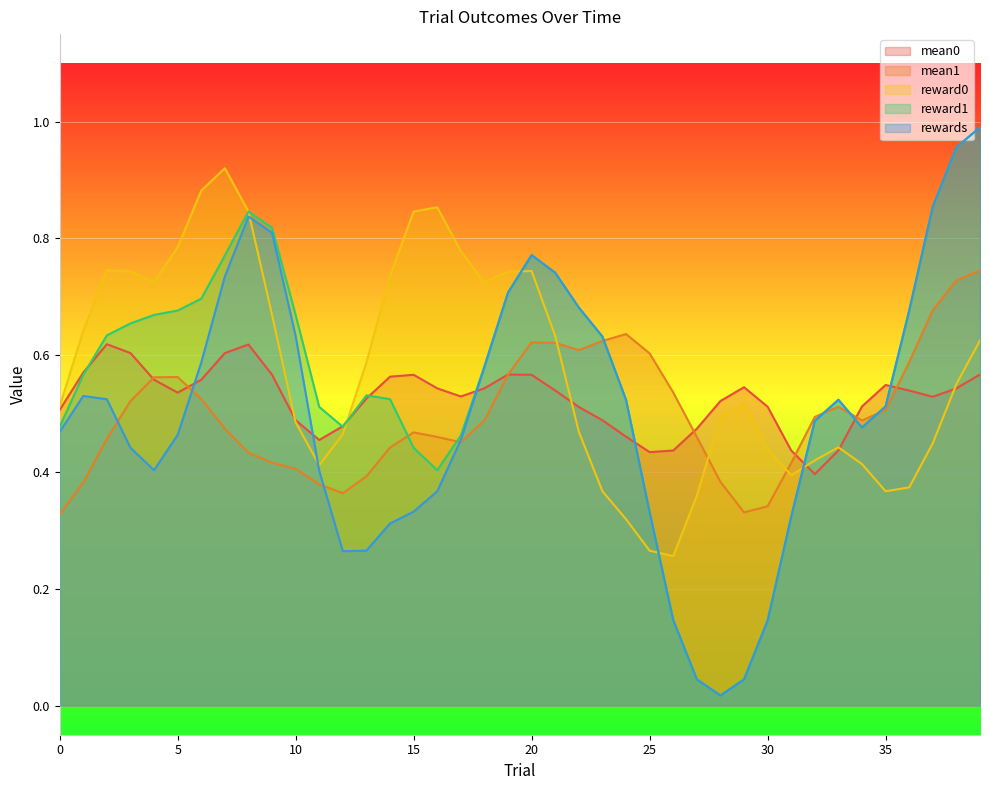

At how many categories does at least one series exceed 0?

40